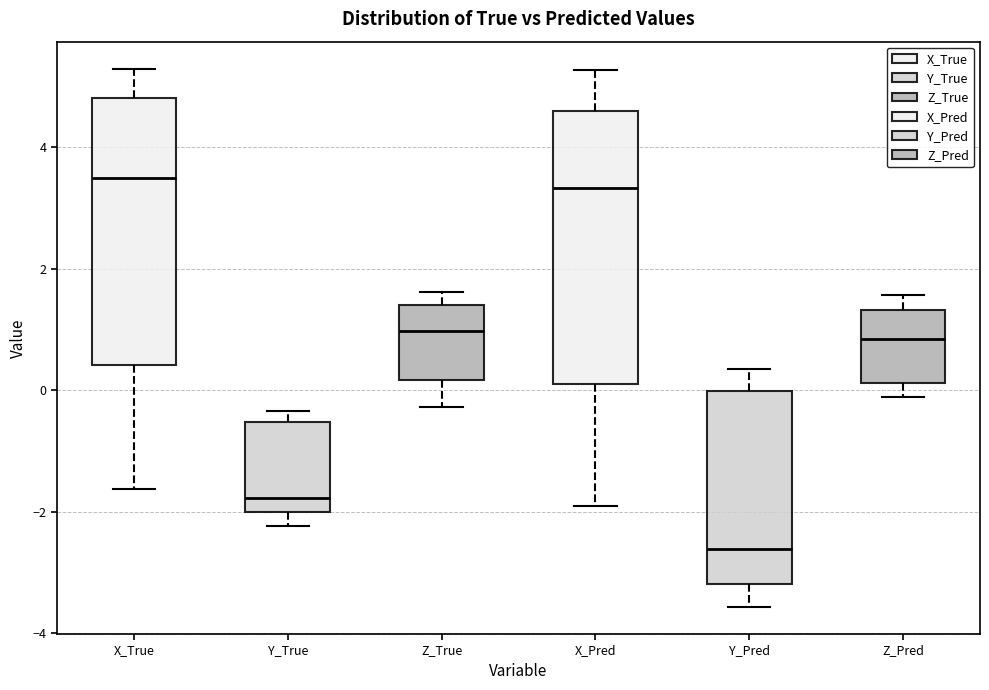

Reading left to right, read every box against the y-axis: the position of its median line, the range the box covers, and the ends of its whiskers. The values are not printed on the chart, so give them approximately, as read against the axis.

X_True: median 3.4, box 0.4 to 4.8, whiskers -1.6 to 5.2
Y_True: median -1.8, box -2.0 to -0.6, whiskers -2.2 to -0.4
Z_True: median 1.0, box 0.2 to 1.4, whiskers -0.2 to 1.6
X_Pred: median 3.4, box 0.2 to 4.6, whiskers -2.0 to 5.2
Y_Pred: median -2.6, box -3.2 to 0.0, whiskers -3.6 to 0.4
Z_Pred: median 0.8, box 0.2 to 1.4, whiskers -0.2 to 1.6